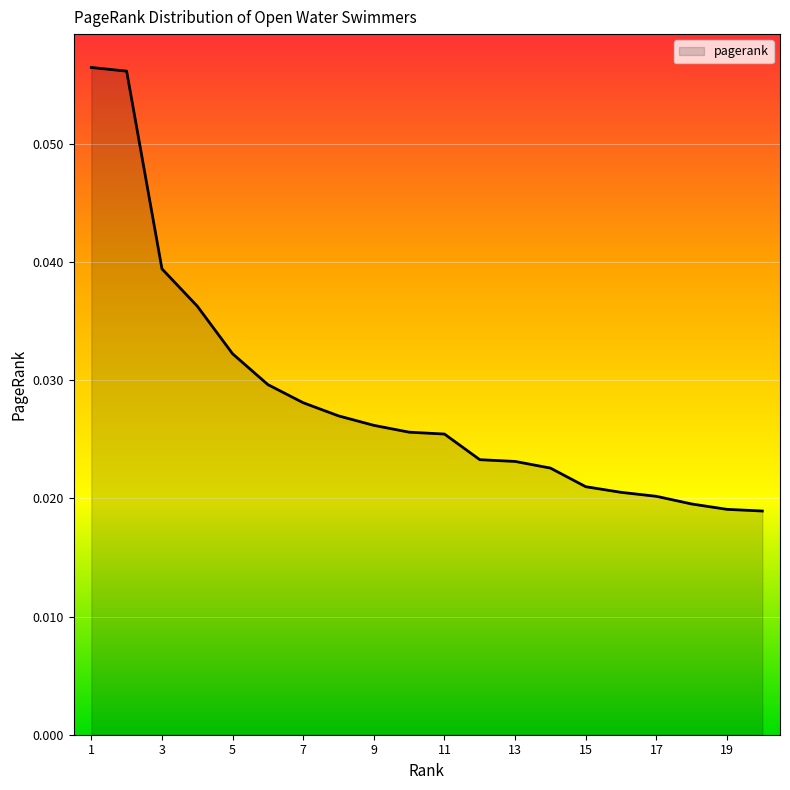

Which category has the highest value across all series?

1